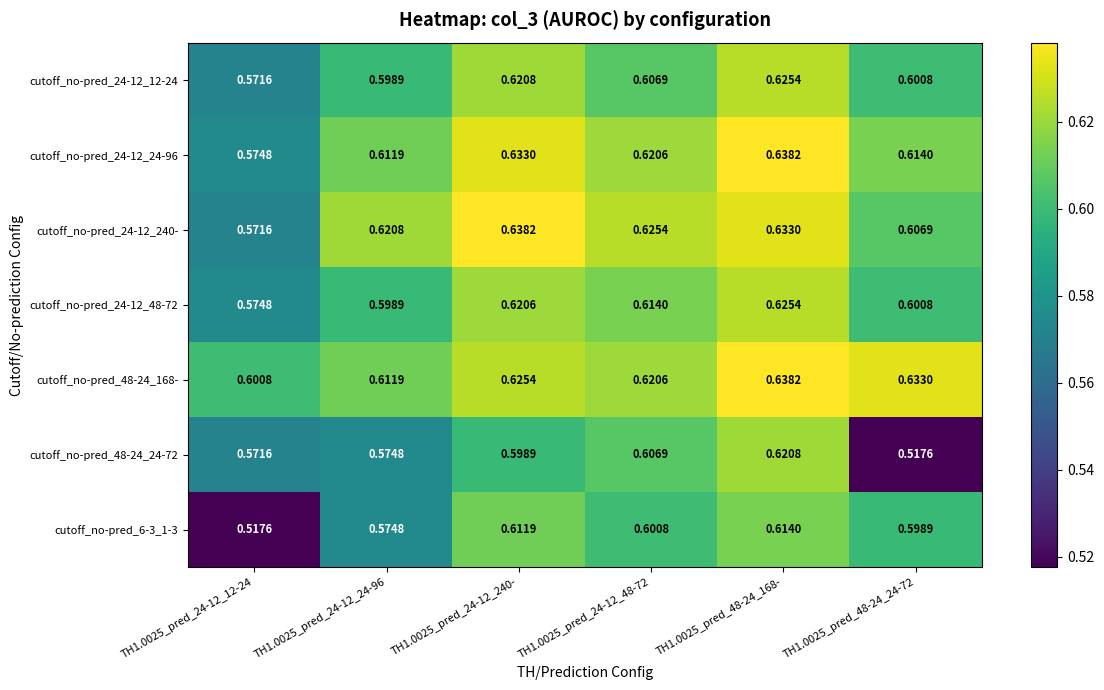

Which series has the largest total across all categories?

cutoff_no-pred_48-24_168-